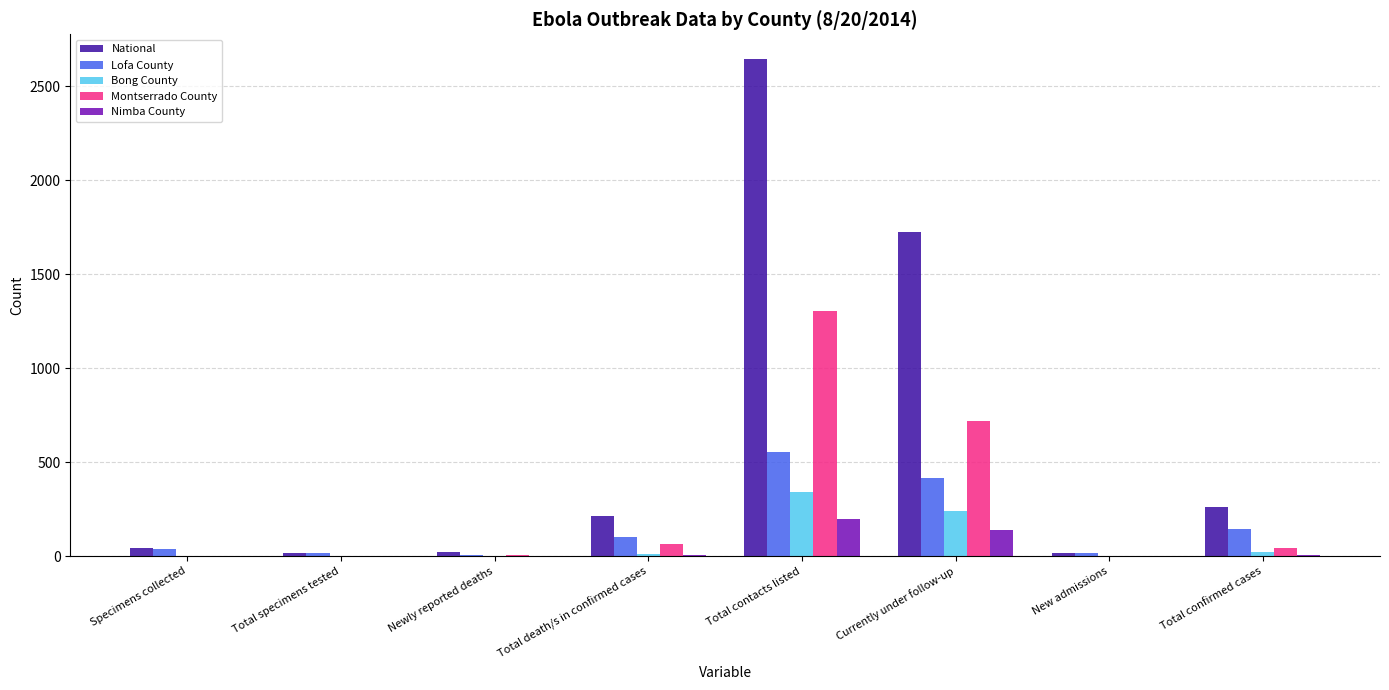

The National series shows 68 at Total death/s in confirmed cases. True or false?

False